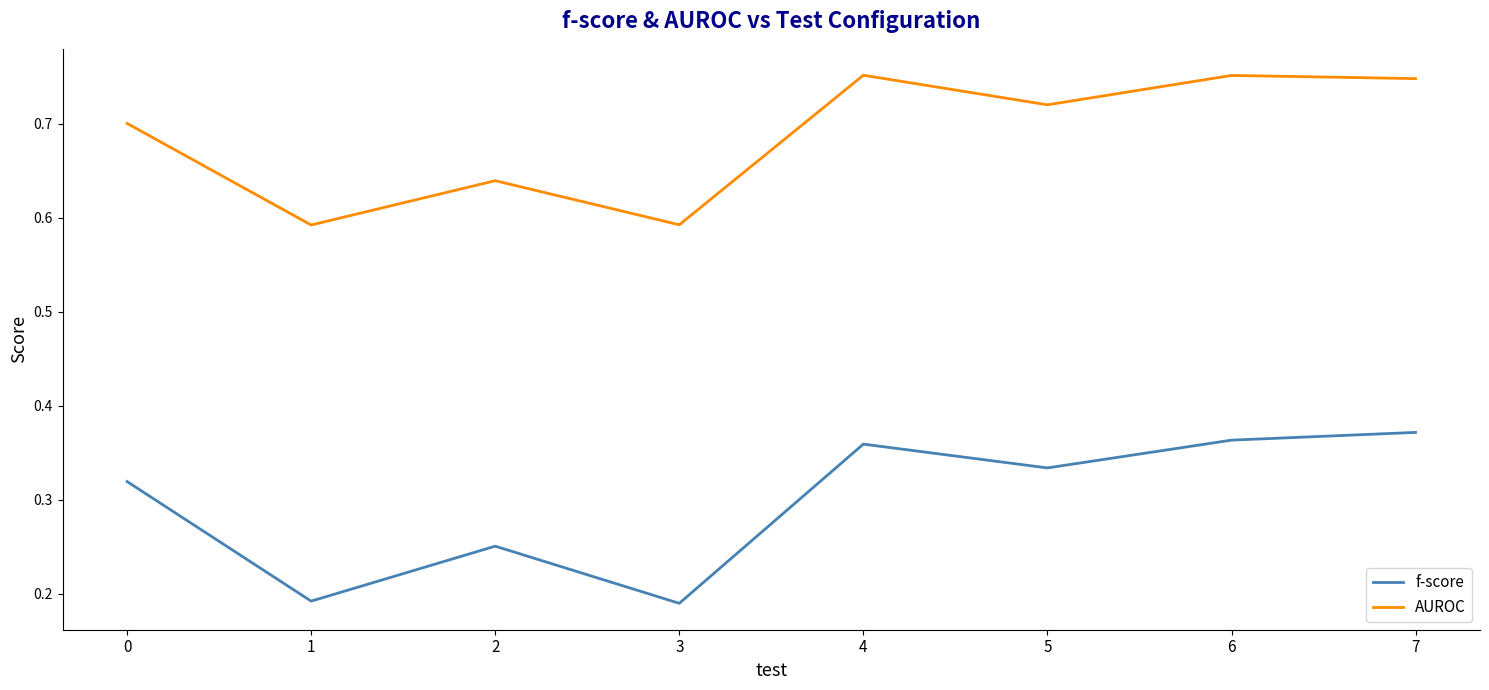

How many interior local valleys does the f-score series have?

3